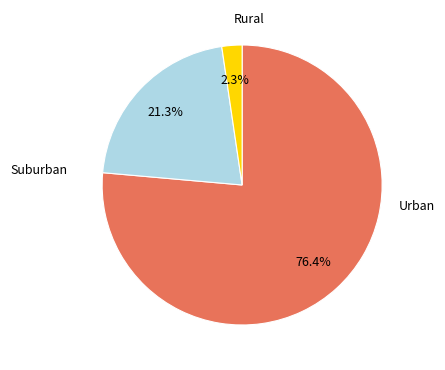

Does any single category account for the majority?

Yes